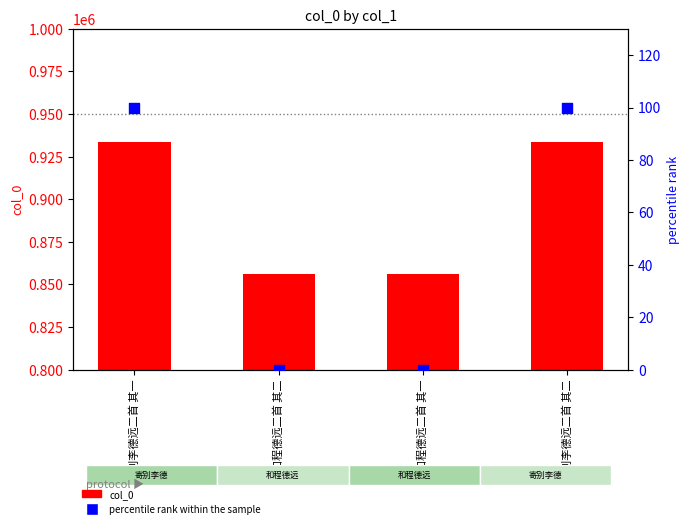

At which category is the sum across all series the highest?

寄别李德远二首 其一